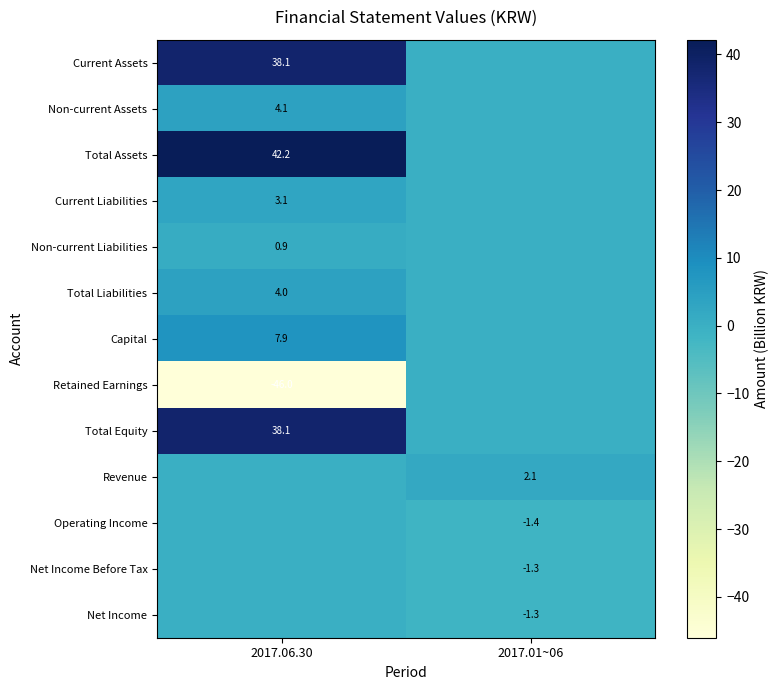

At how many categories does at least one series exceed 30?

1